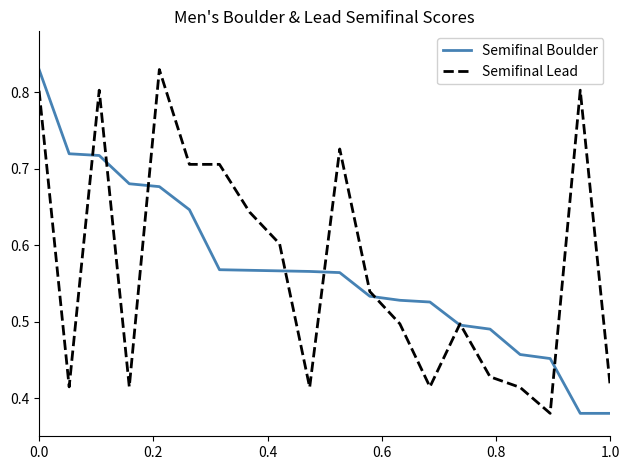

What are all the series names shown in the legend?

Semifinal Boulder, Semifinal Lead